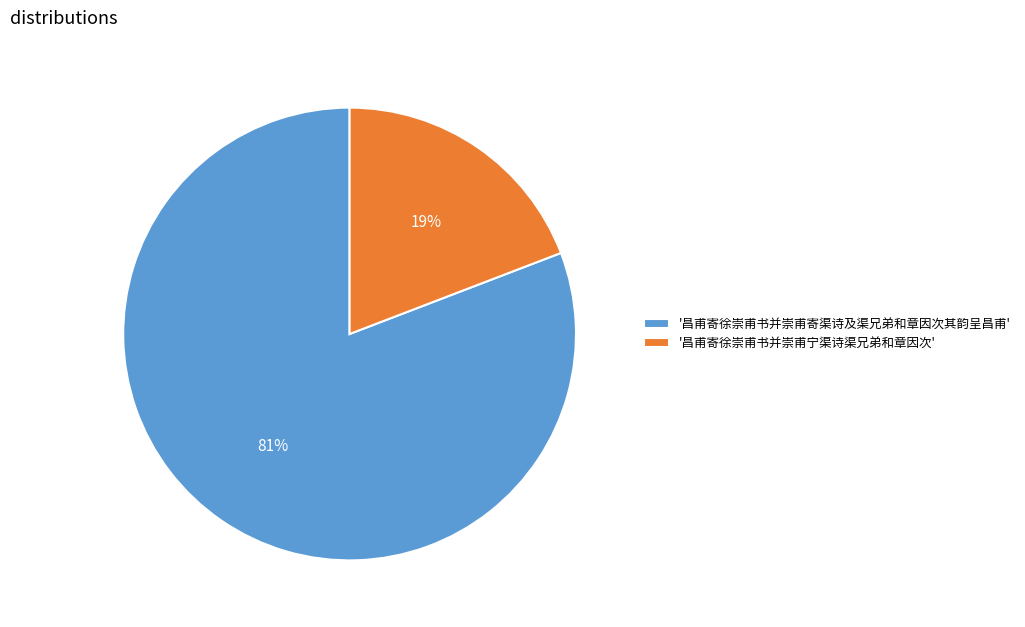

Do '昌甫寄徐崇甫书并崇甫寄渠诗及渠兄弟和章因次其韵呈昌甫' and '昌甫寄徐崇甫书并崇甫宁渠诗渠兄弟和章因次' together represent more than half of the pie?

Yes